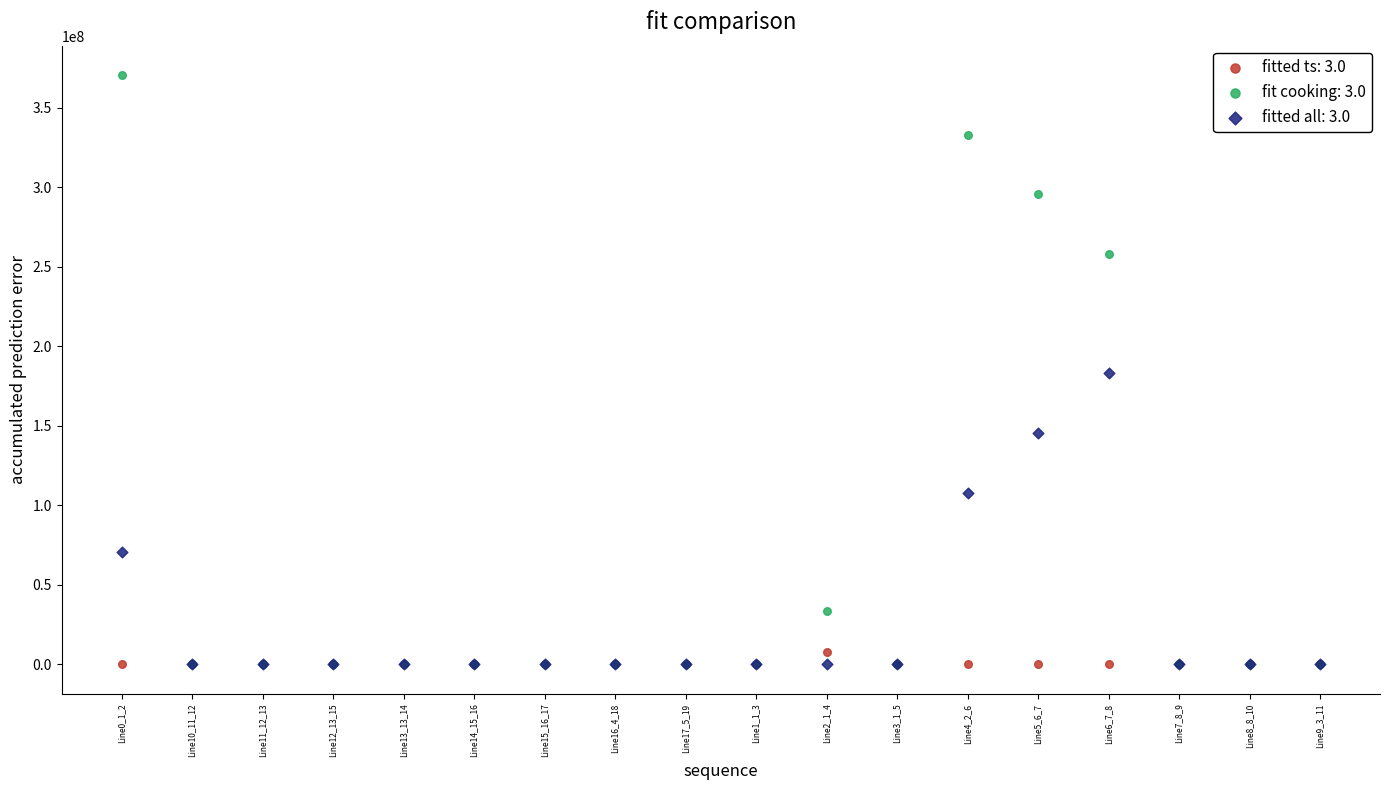

What are all the series names shown in the legend?

fitted ts: 3.0, fit cooking: 3.0, fitted all: 3.0